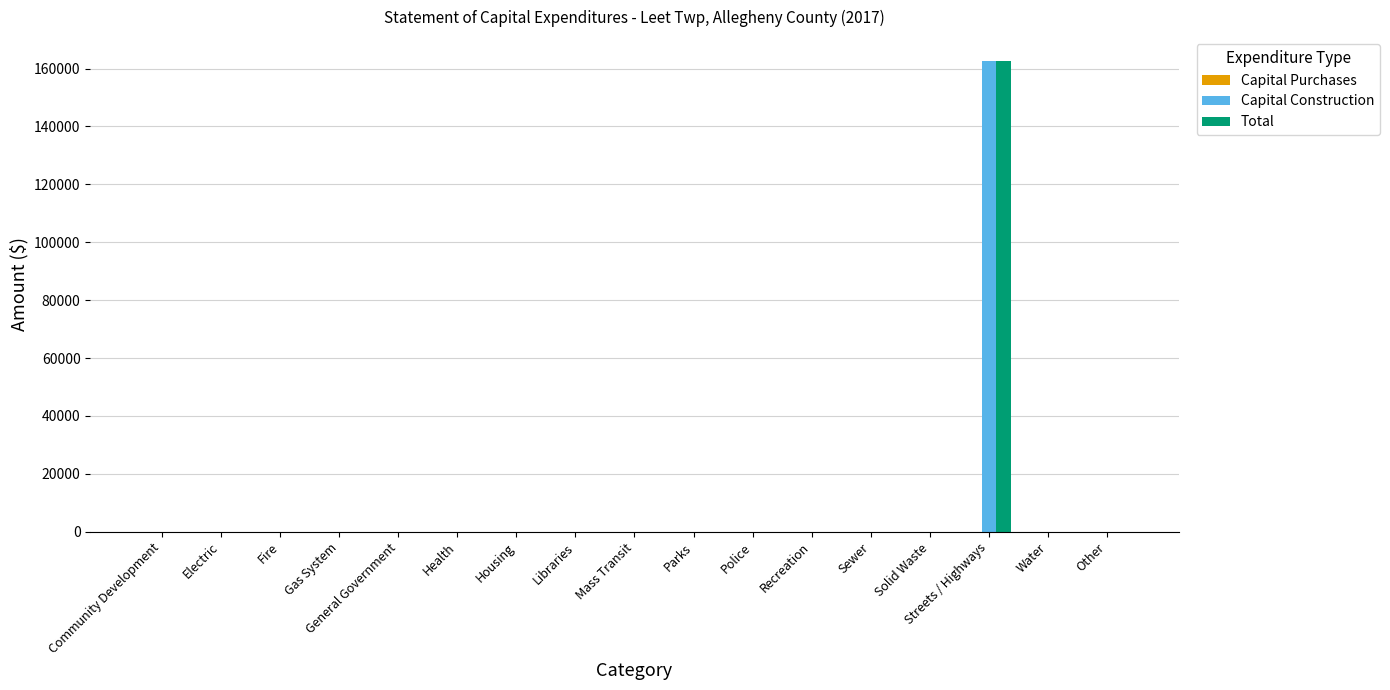

Are the bars grouped side by side (vs. stacked)?

Yes